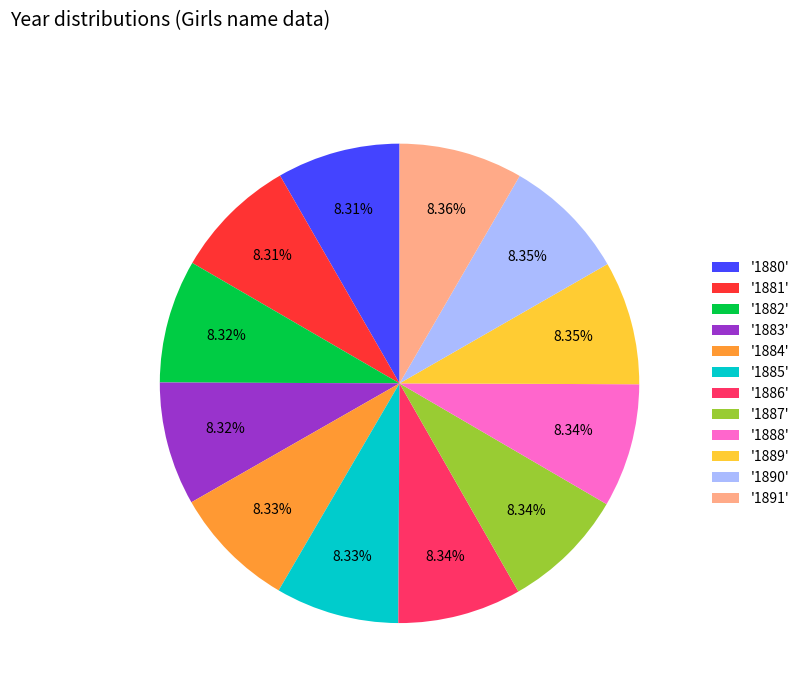

Does any single category account for the majority?

No